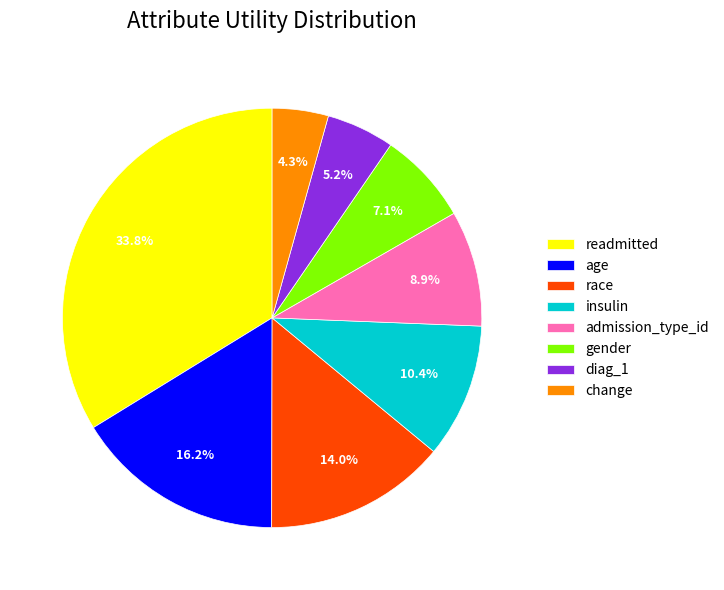

What is the smallest slice in the pie chart?

change